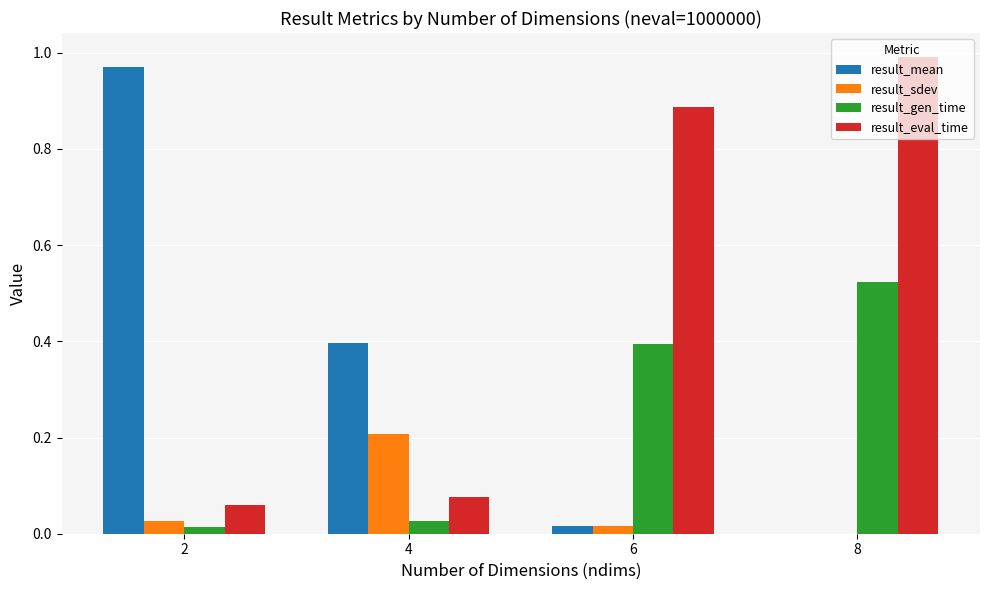

Where is result_gen_time nearest to the value 0?

2